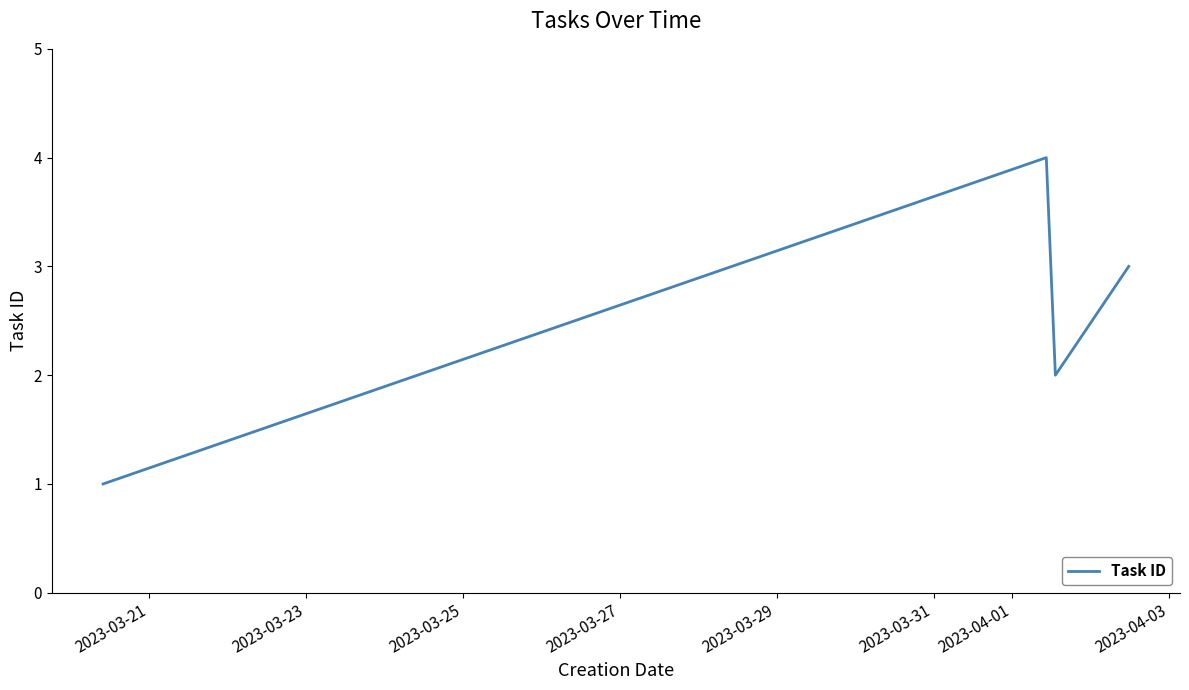

What is the sum of all values?

10